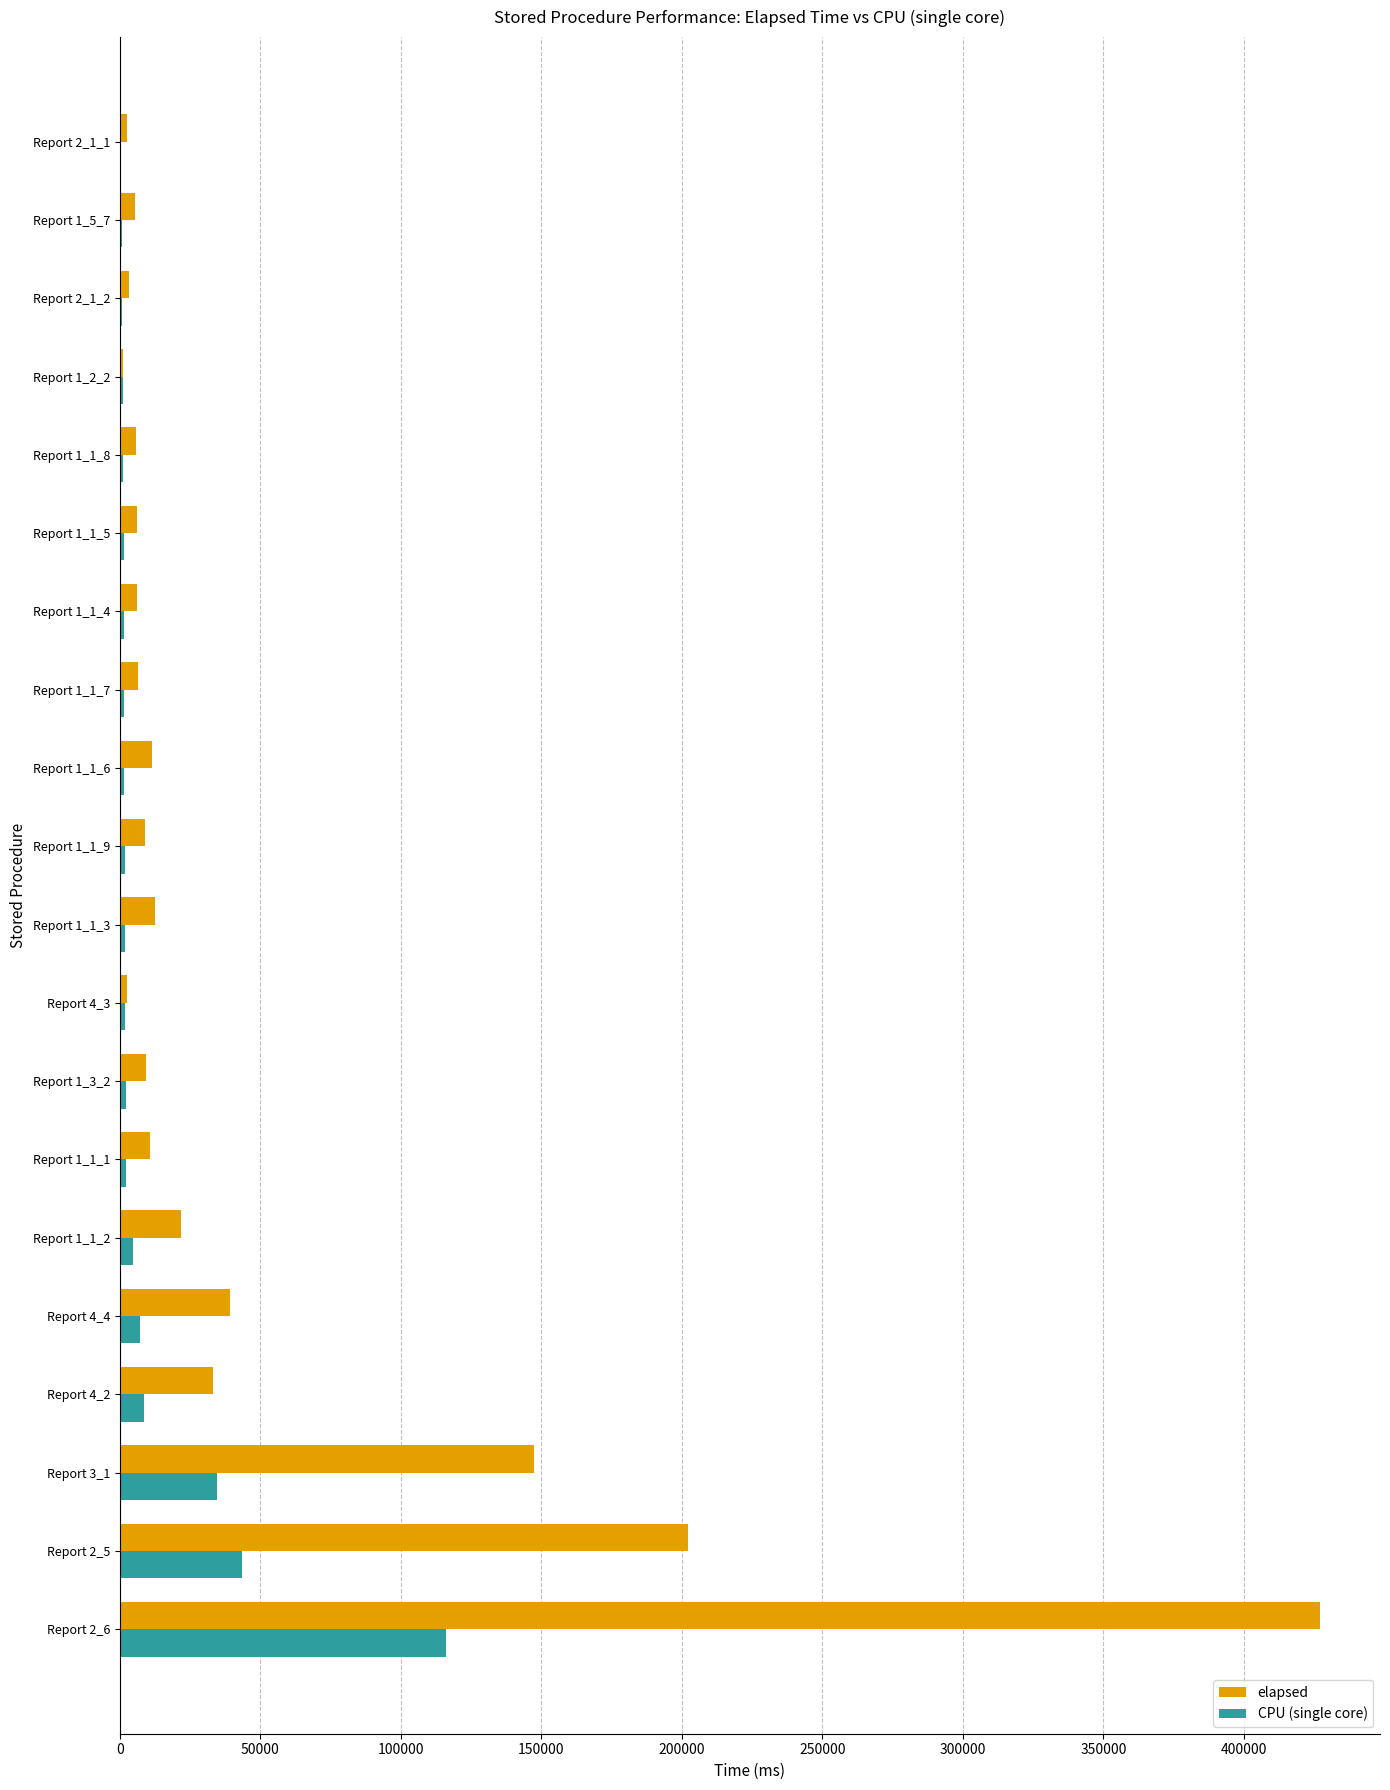

How many data points does each series have?

20